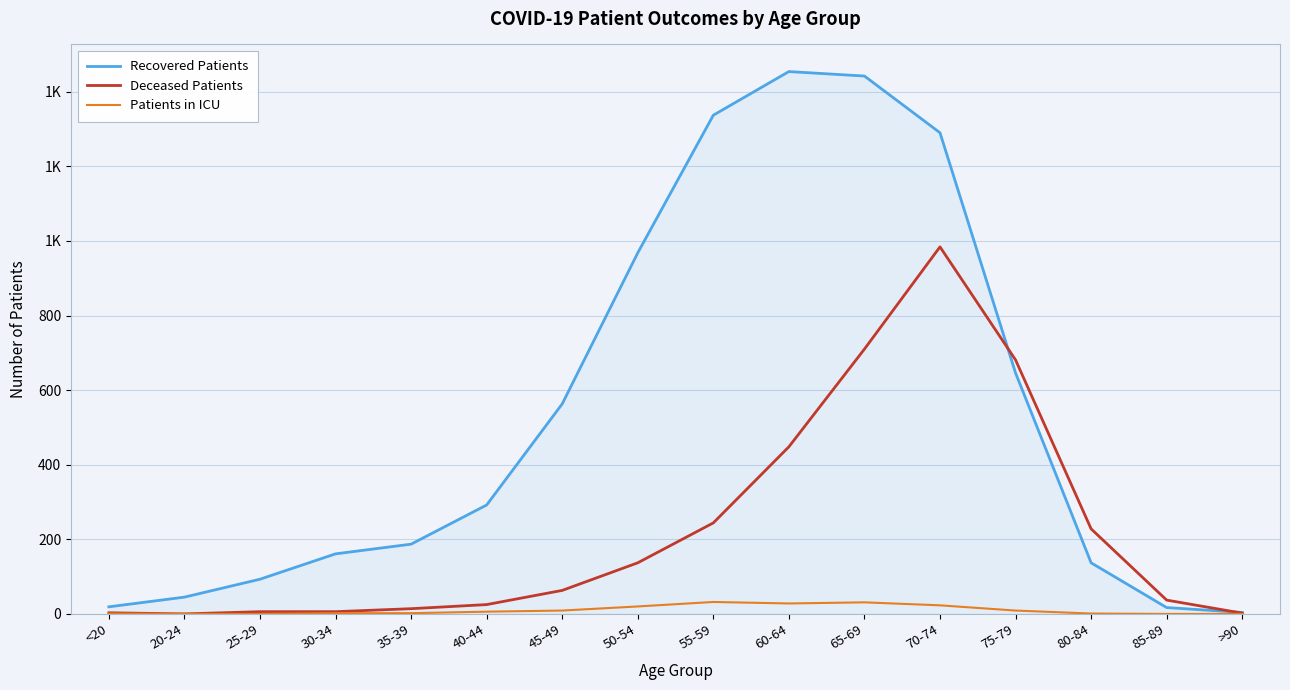

What is the difference between the Deceased Patients values at 30-34 and 60-64?

442